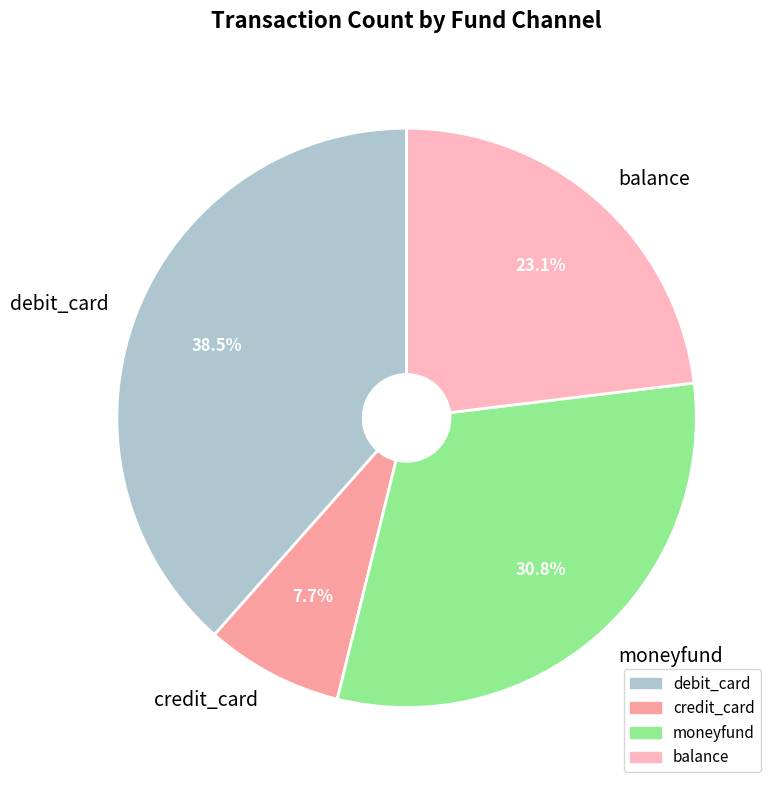

What percentage do balance and moneyfund together represent?

53.8%